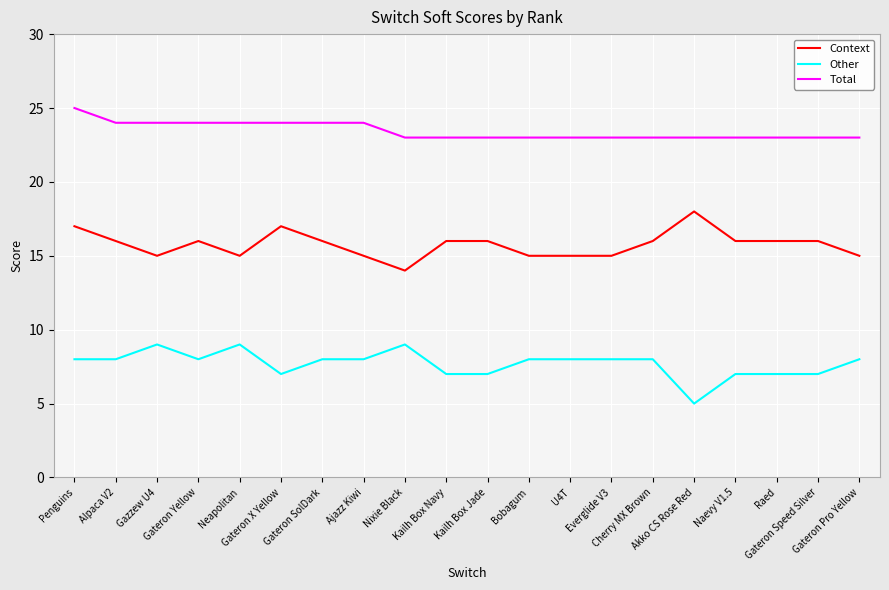

What is the lowest value of the Context series?

14